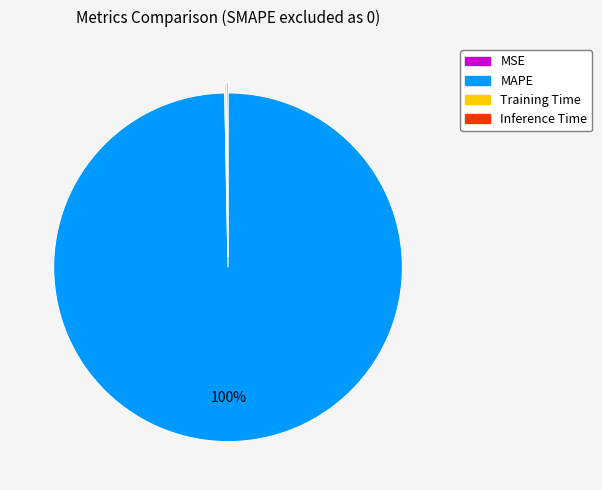

To the nearest percent, what is the difference between the largest and smallest slice percentages?

100%